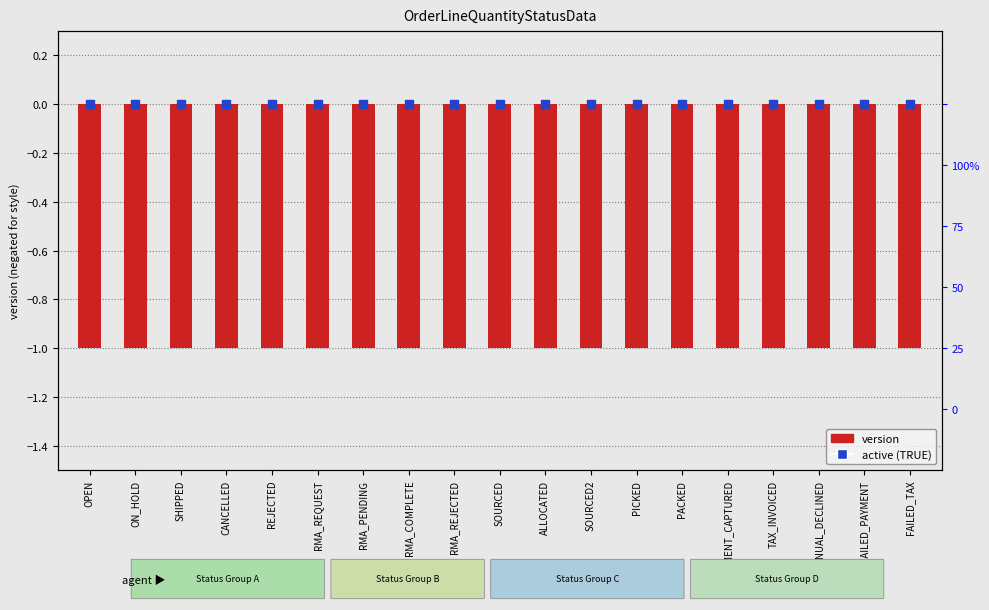

What are all the series names shown in the legend?

version, active (TRUE)